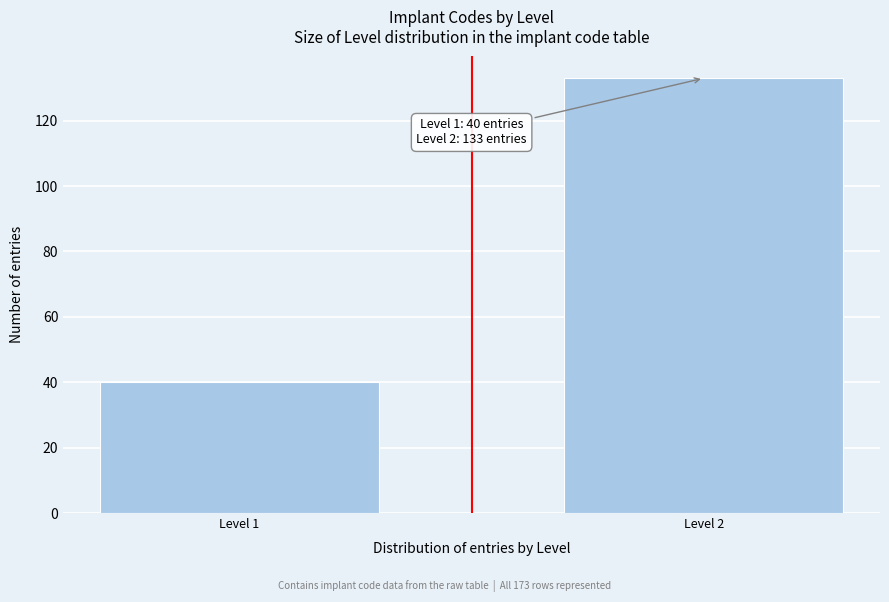

Reading left to right, what are all the values shown in this chart?

Level 1=40	Level 2=133